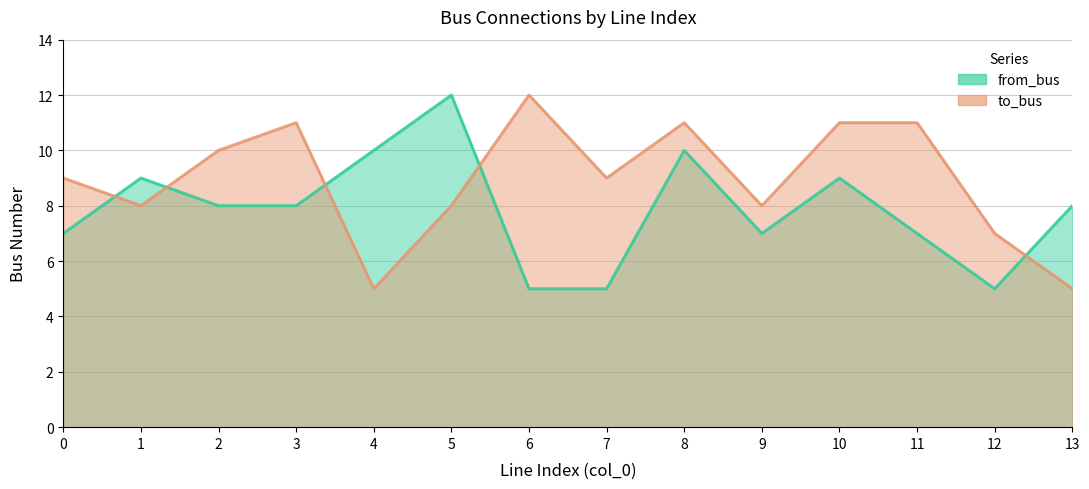

What is the value of the from_bus point at the 11th from the left?

9